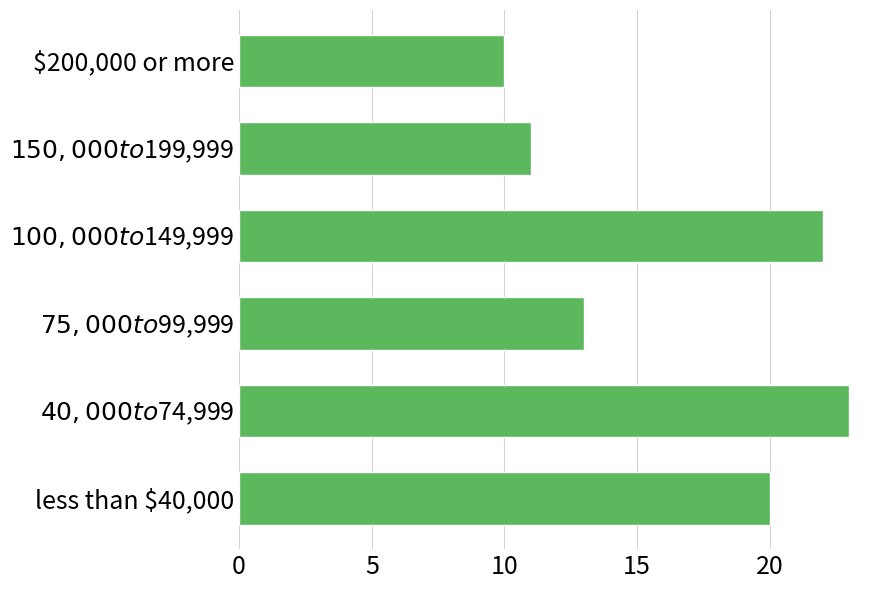

At which category does the chart reach its peak across all series?

$40,000 to $74,999